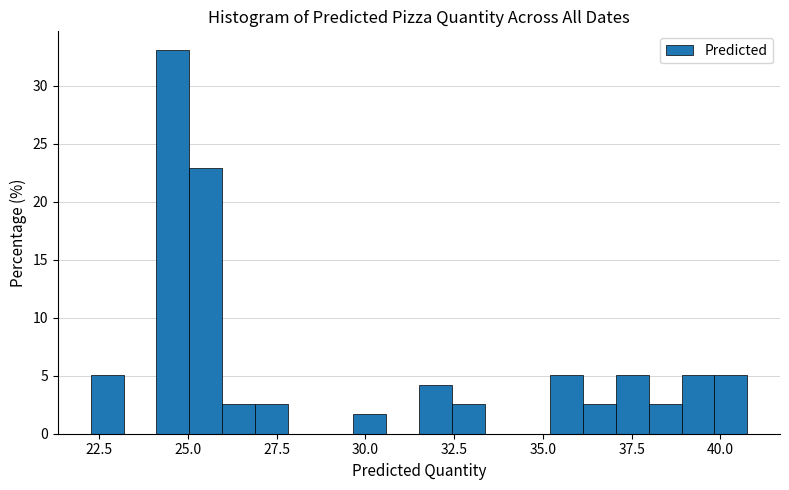

Around what value on the x-axis is the tallest bar? Give the approximate position of its centre, as read against the axis.

24.5